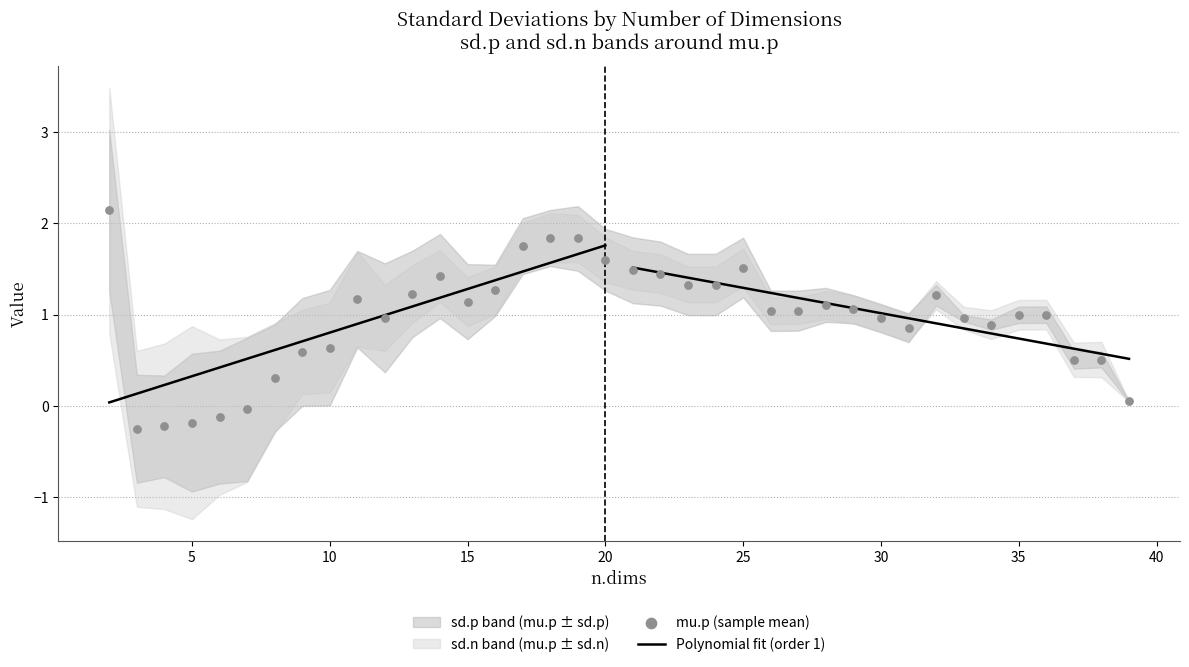

At which category is the sum across all series the highest?

2